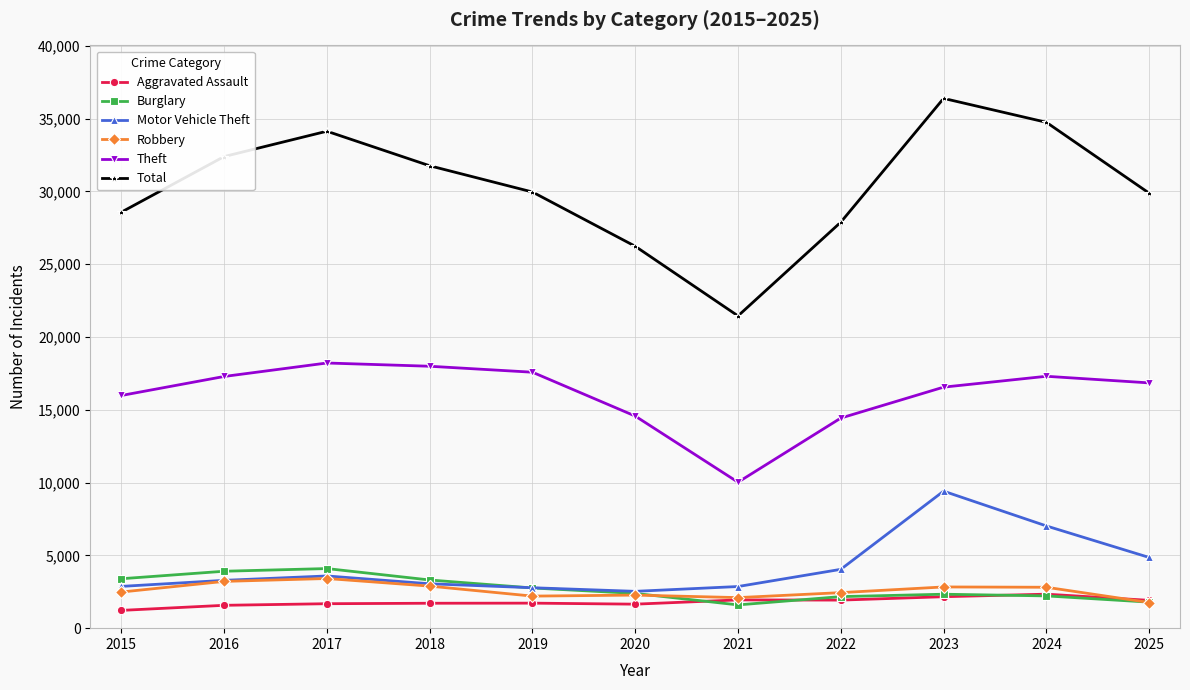

Between 2018 and 2020, which series saw the biggest shift?

Total